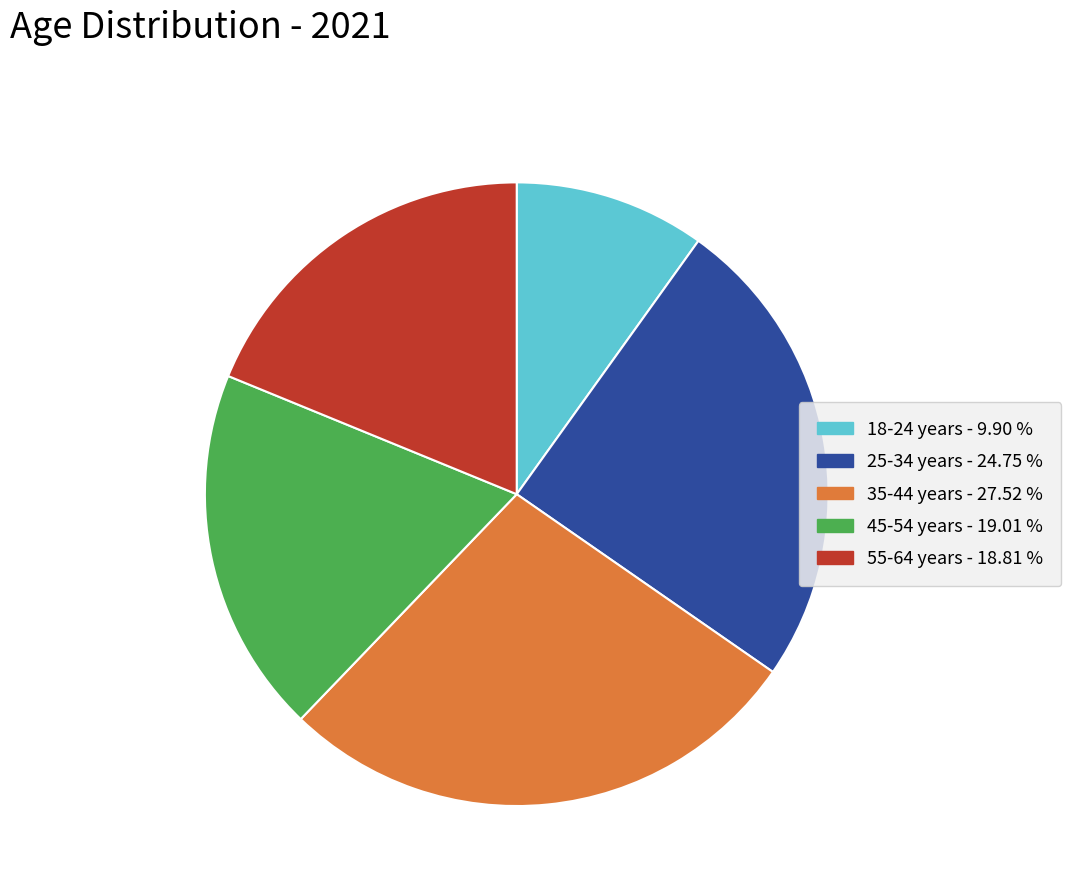

Do 55-64 years - 18.81 % and 35-44 years - 27.52 % together represent more than half of the pie?

No